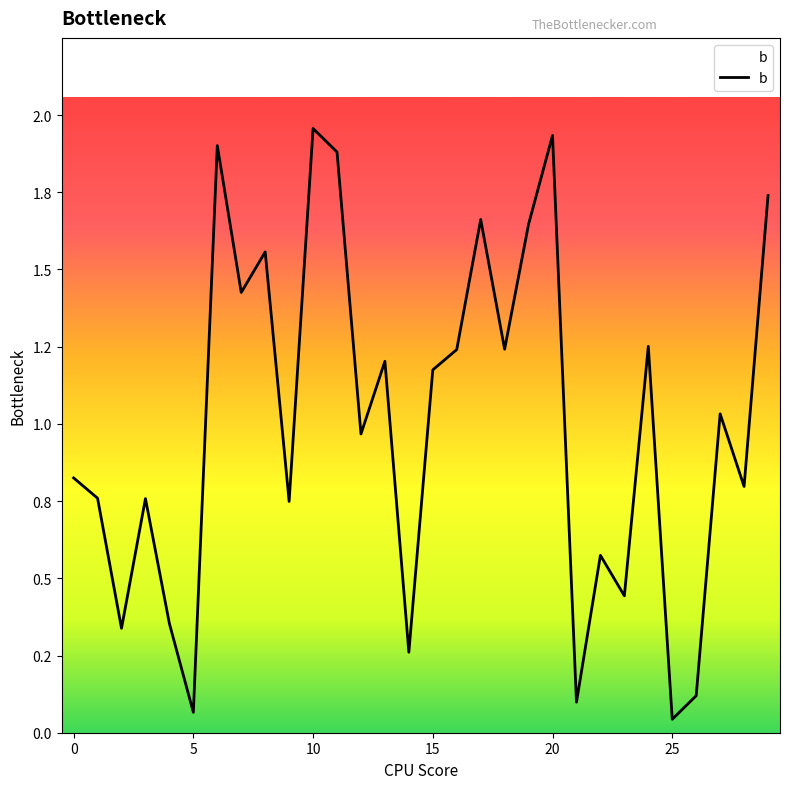

What is the average value?

1.0